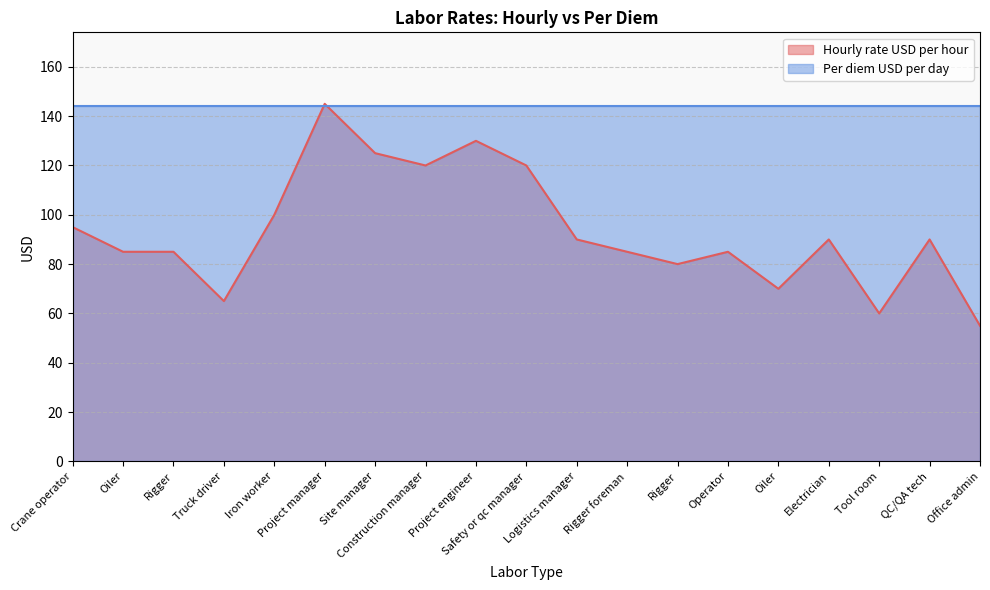

Is it true that the value at Crane operator is 95?

True